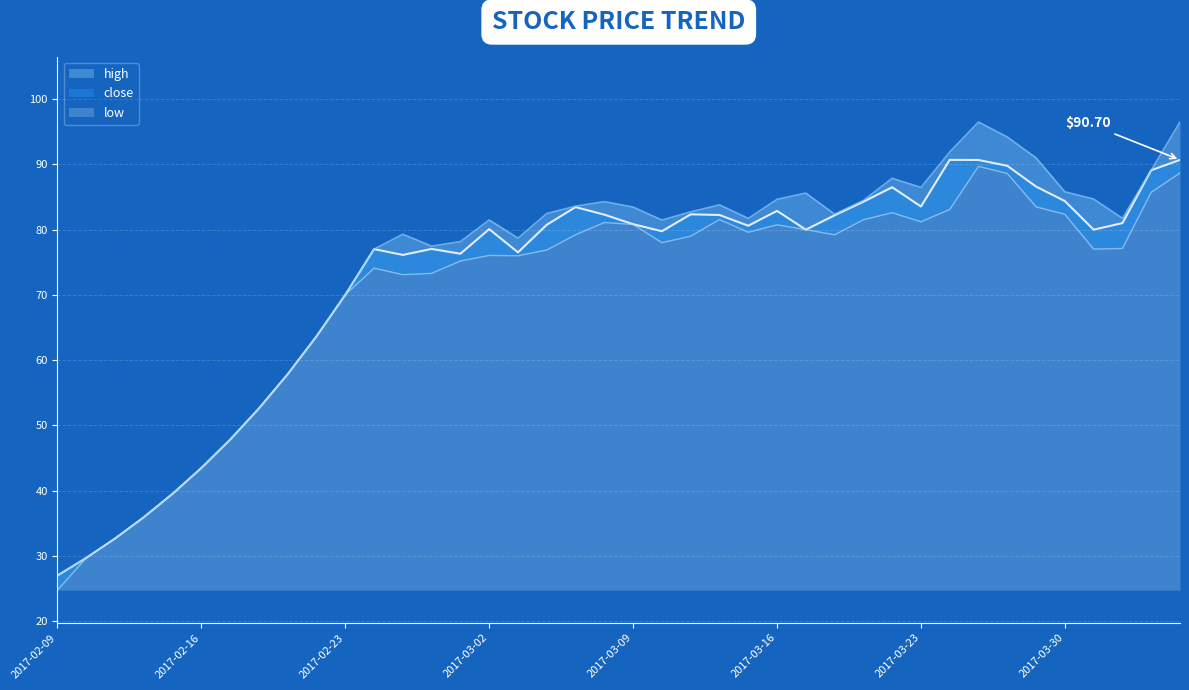

The value at 2017-02-24 is 77.0. True or false?

True